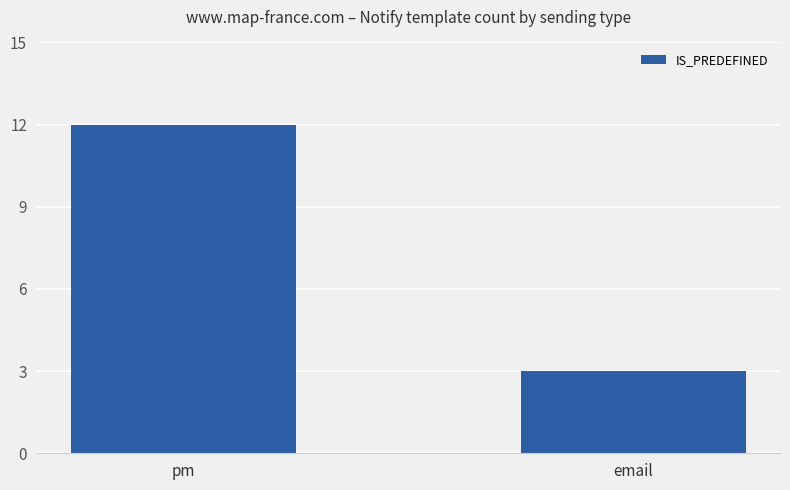

What is the sum of all values?

15